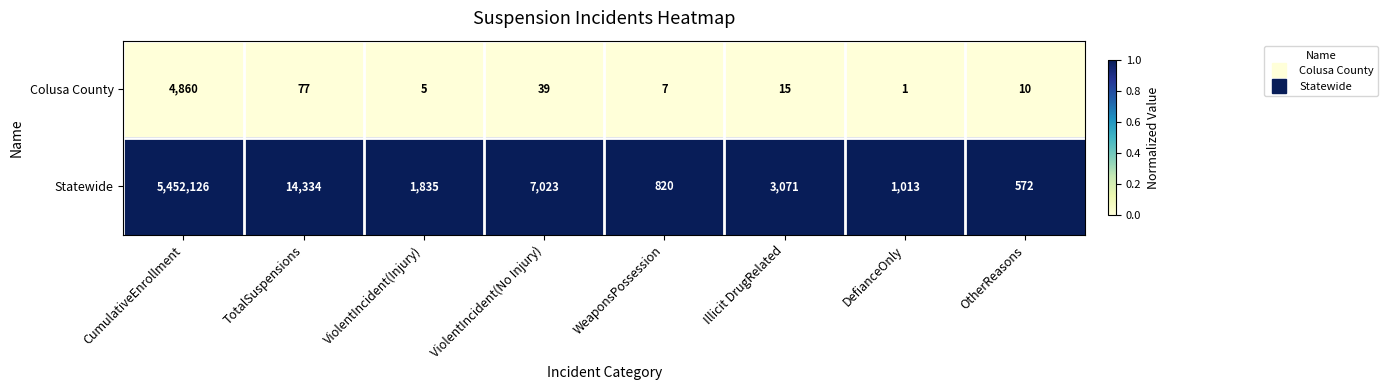

Reading right to left, transcribe all the data shown in this chart.

Colusa County: OtherReasons=10	DefianceOnly=1	Illicit DrugRelated=15	WeaponsPossession=7	ViolentIncident(No Injury)=39	ViolentIncident(Injury)=5	TotalSuspensions=77	CumulativeEnrollment=4860
Statewide: OtherReasons=572	DefianceOnly=1013	Illicit DrugRelated=3071	WeaponsPossession=820	ViolentIncident(No Injury)=7023	ViolentIncident(Injury)=1835	TotalSuspensions=14334	CumulativeEnrollment=5452126